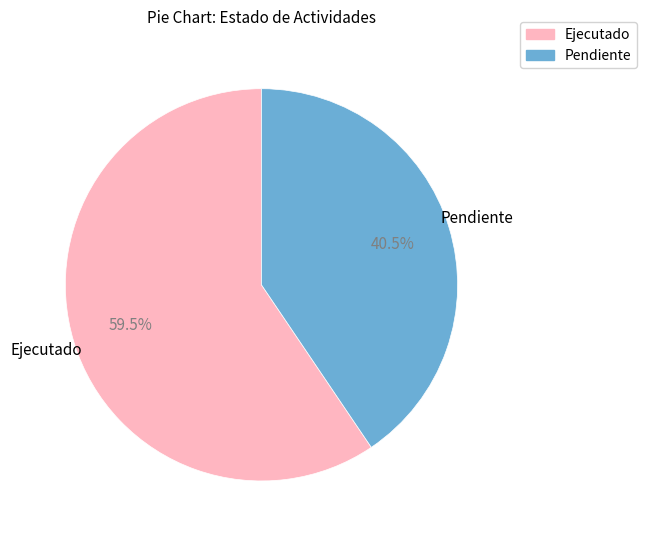

Do Pendiente and Ejecutado together represent more than half of the pie?

Yes